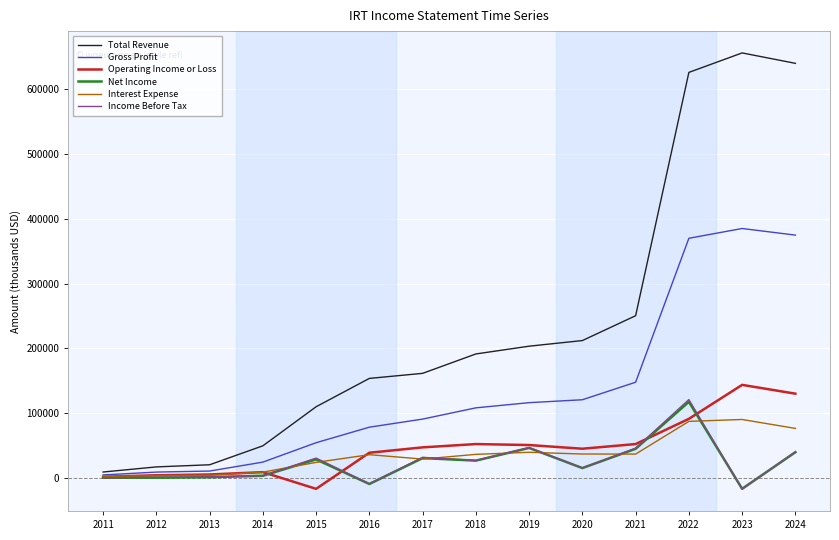

What is the difference between the highest and lowest values at 2014?

46300